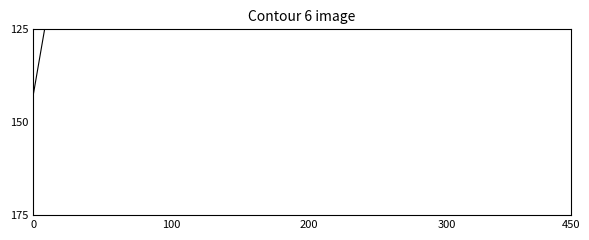

Does the chart display data point markers on the line(s)?

No